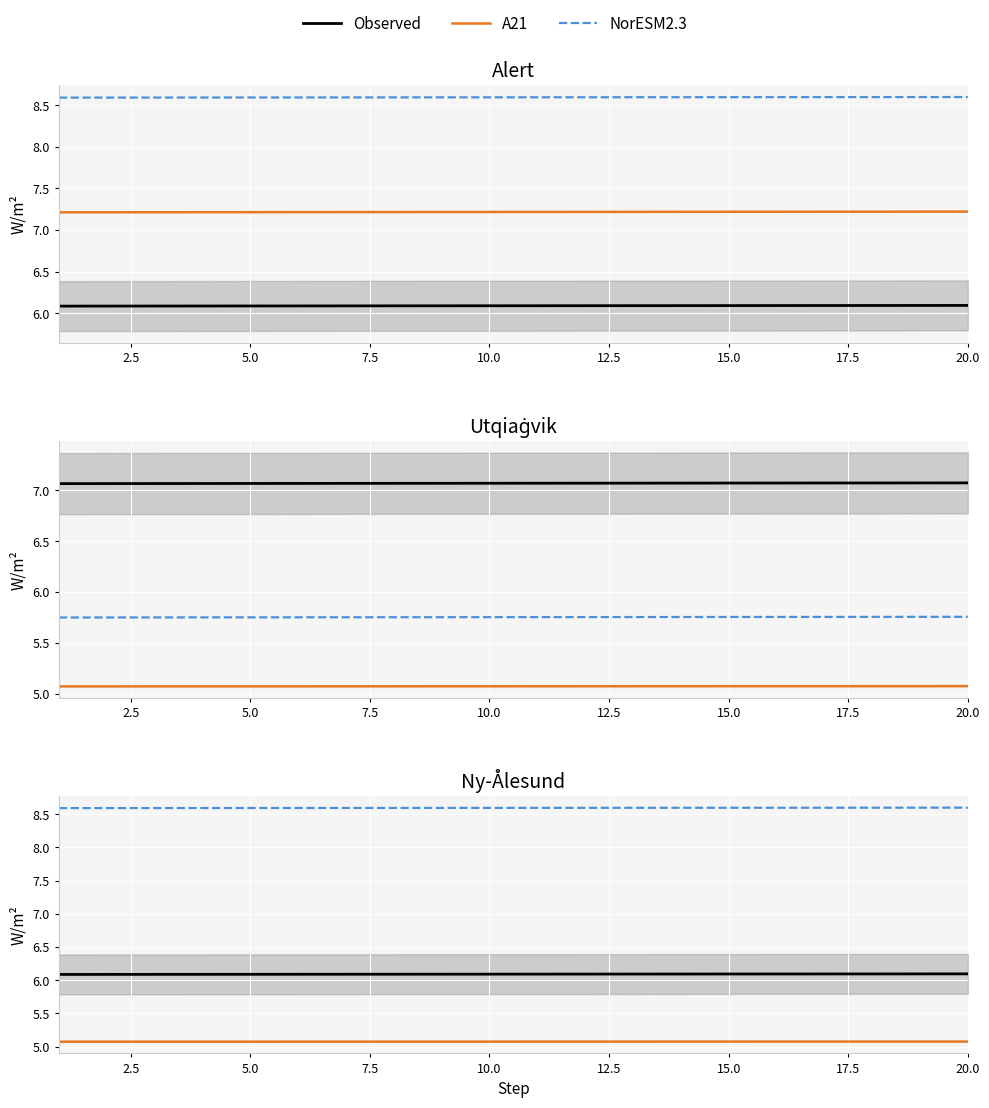

At how many categories does at least one series exceed 6?

20